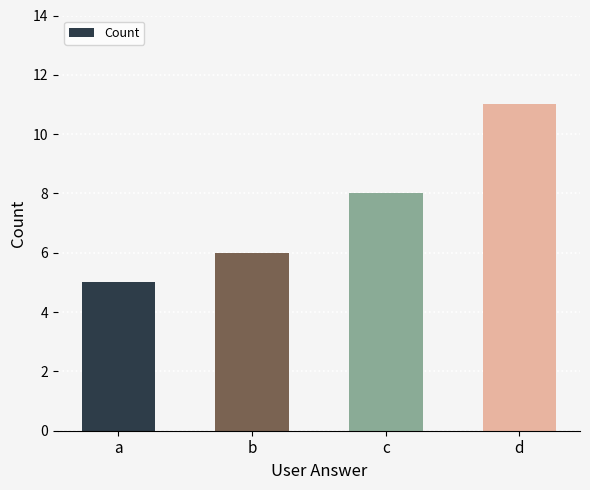

Rank the categories by value from lowest to highest.

a, b, c, d